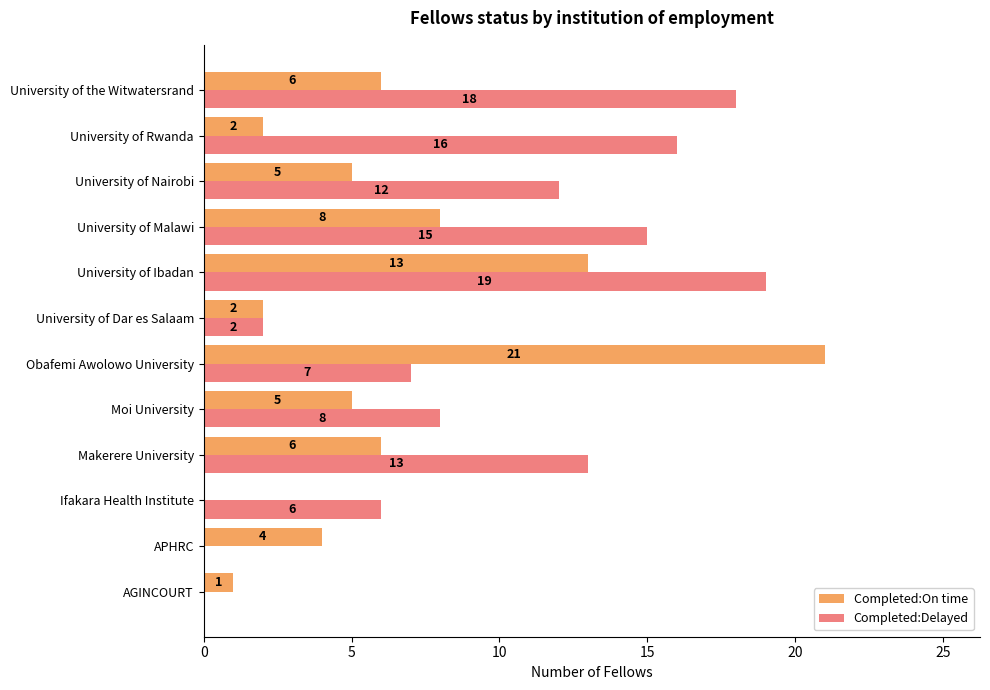

True or false: Completed:Delayed has a value of 6 at Ifakara Health Institute.

True